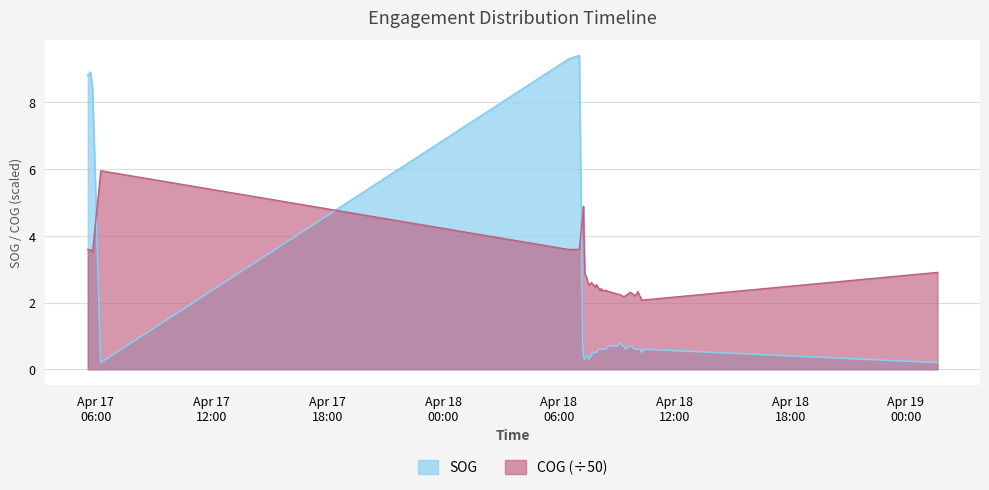

What is the label of the 14th point from the right?

2024-04-18 09:09:53